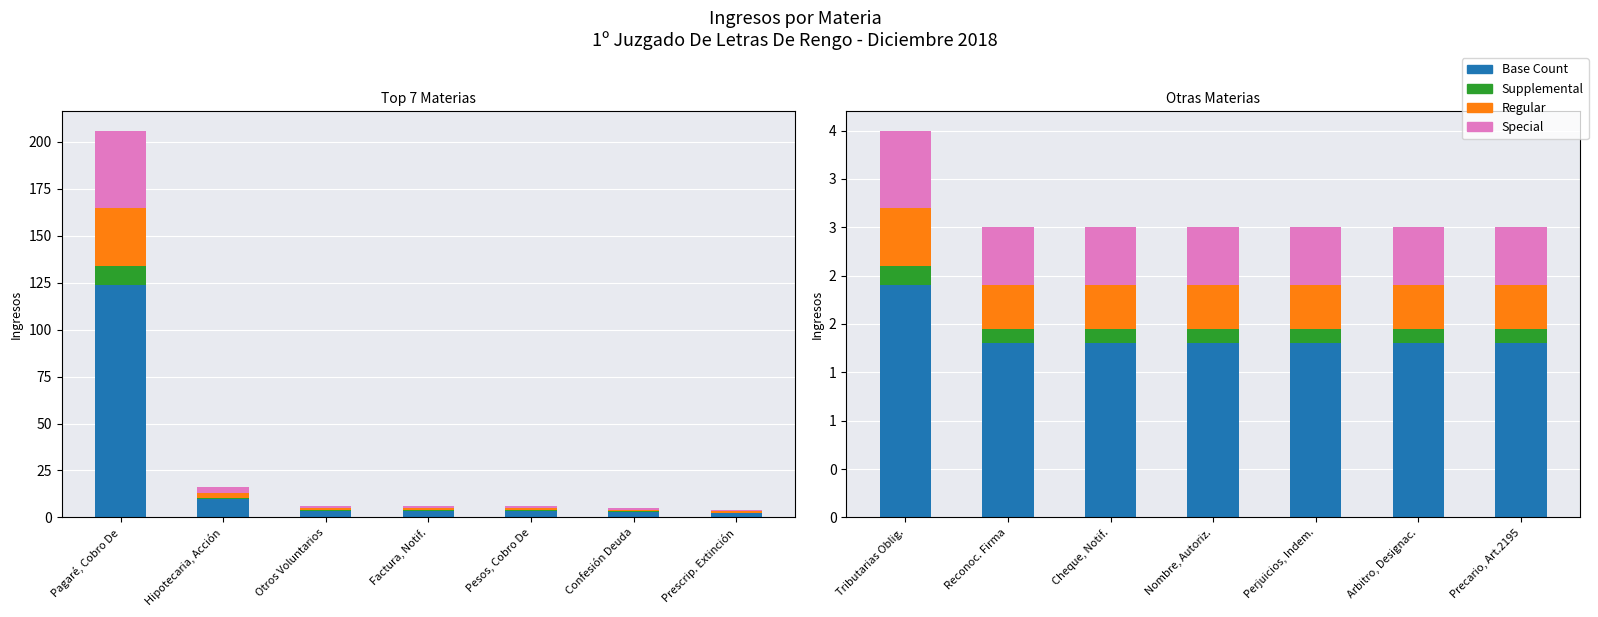

List the series in order of their peak value, lowest first.

Supplemental, Regular, Special, Base Count